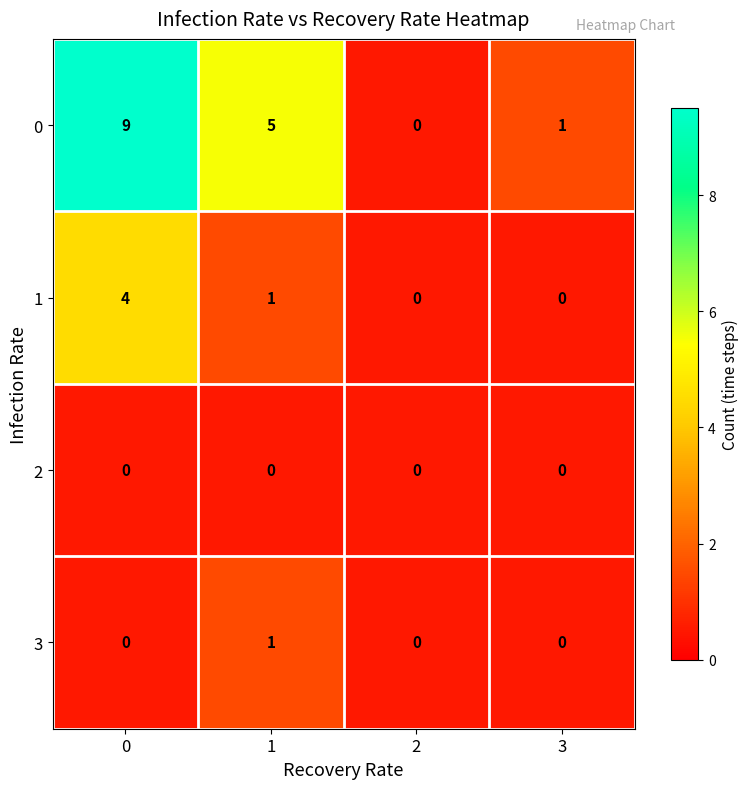

List the series in order of their peak value, lowest first.

2, 3, 1, 0